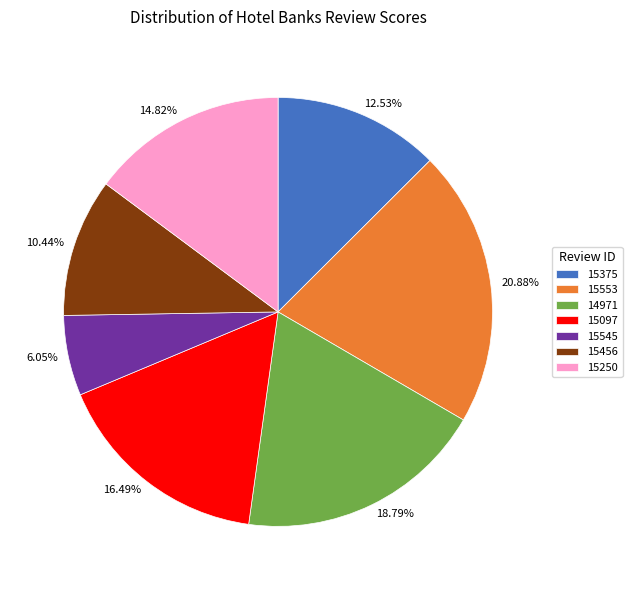

To the nearest percent, what portion does 15097 represent?

16%